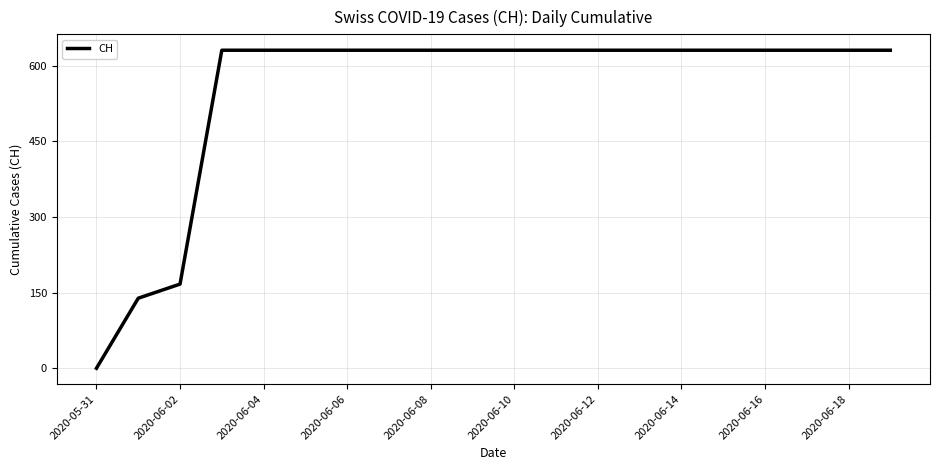

What is the maximum value shown in the chart?

631